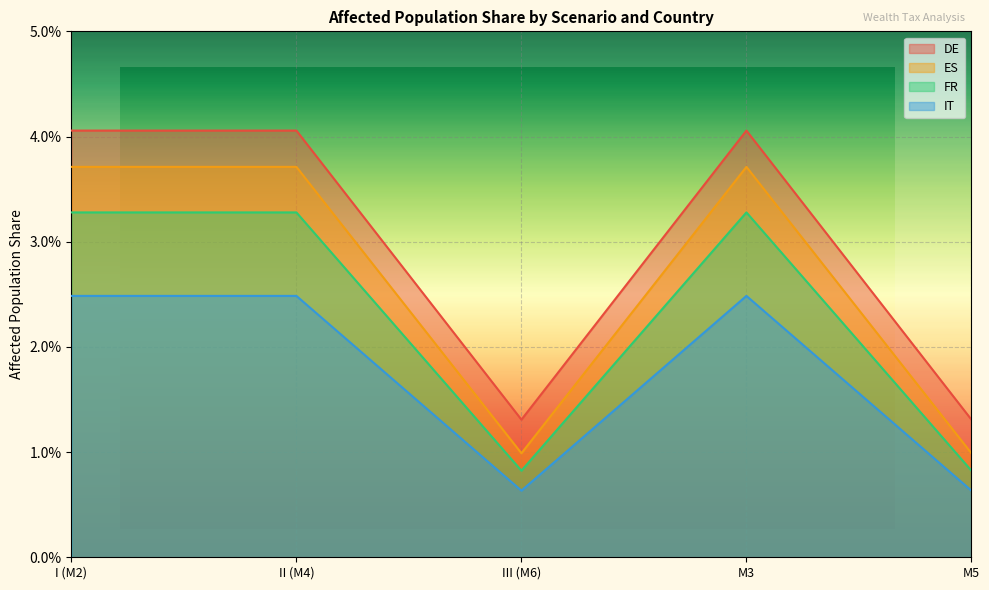

The value of FR at M5 is 0.0. True or false?

False